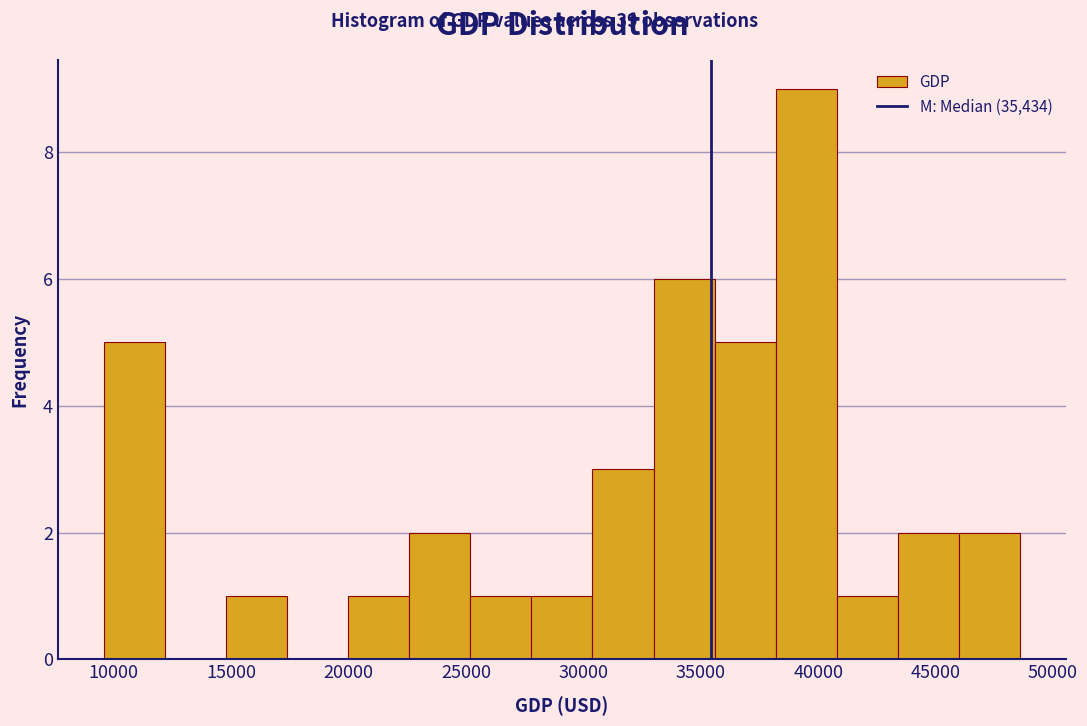

Over which range of the x-axis is the bar tallest?

38000 to 41000